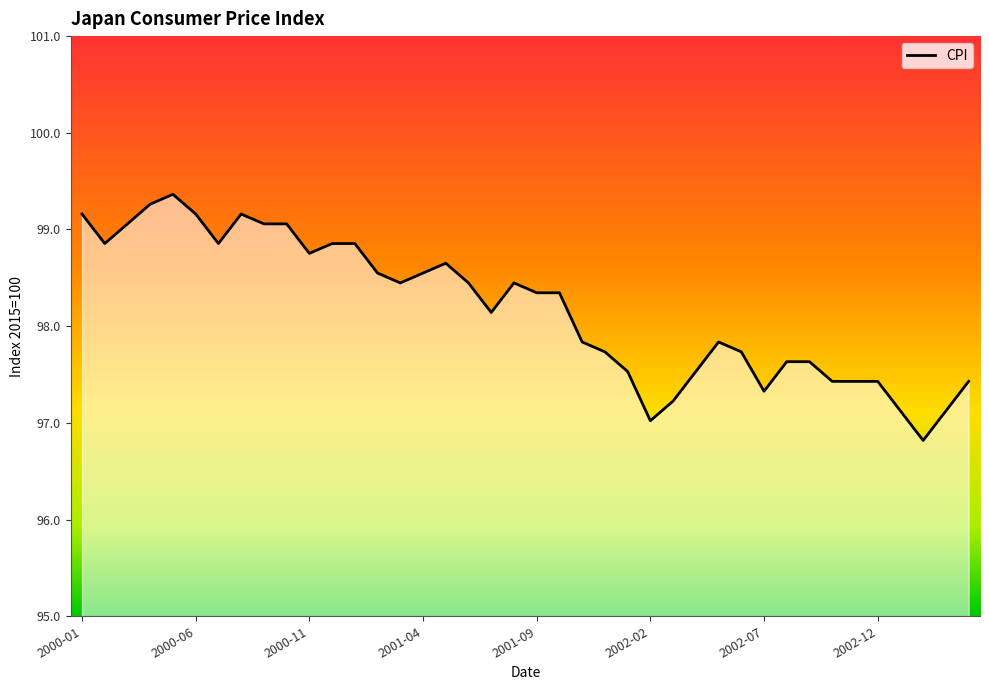

Is it true that the value at 32 is 161.4?

False